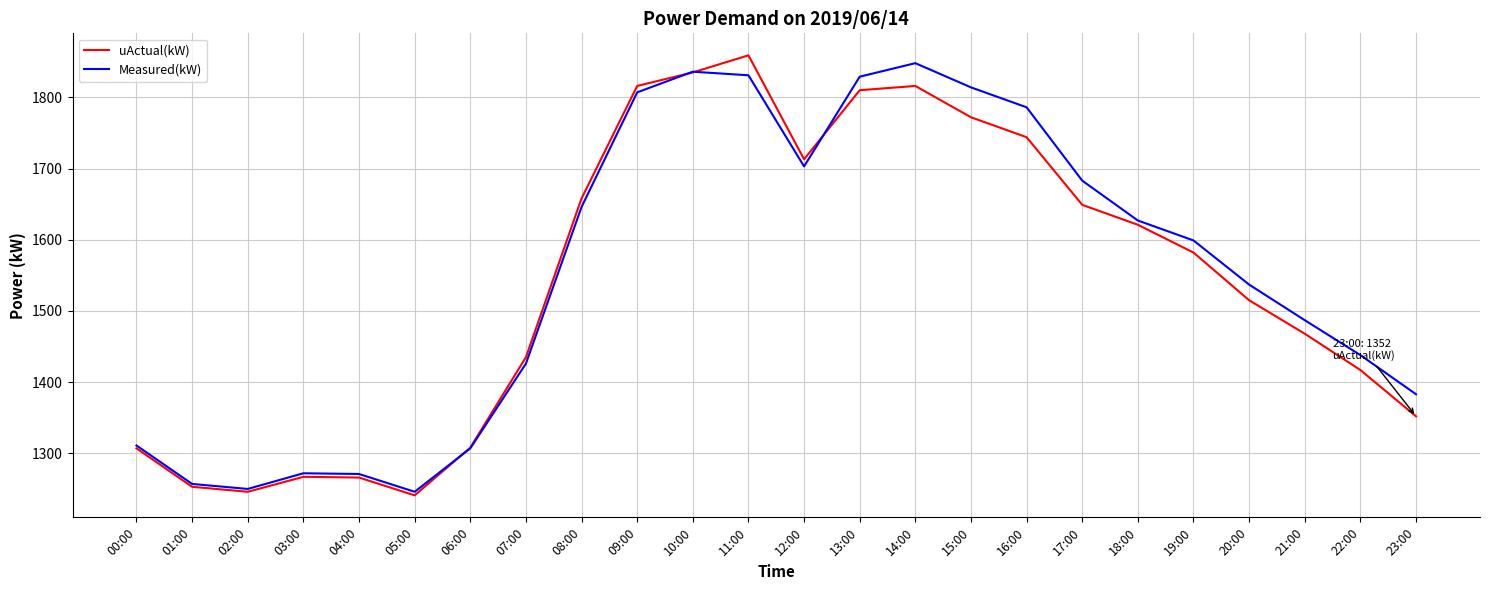

Which series ends up on top after the final intersection of Measured(kW) and uActual(kW)?

Measured(kW)